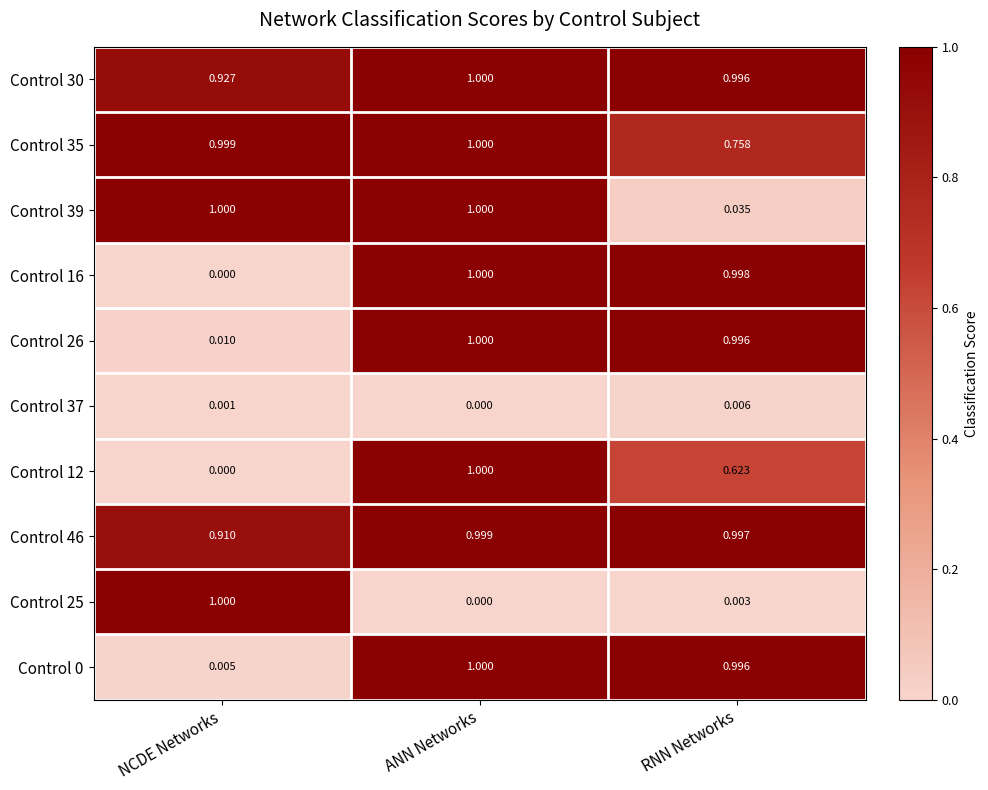

Where is Control 30 nearest to the value 0?

NCDE Networks